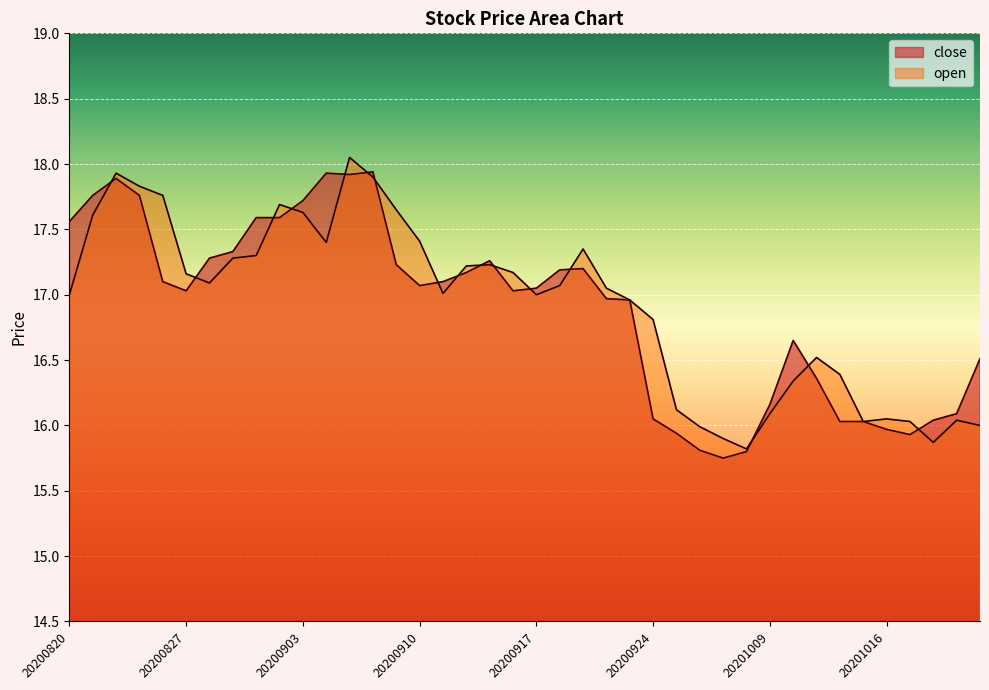

Where is close nearest to the value 16?

20201016